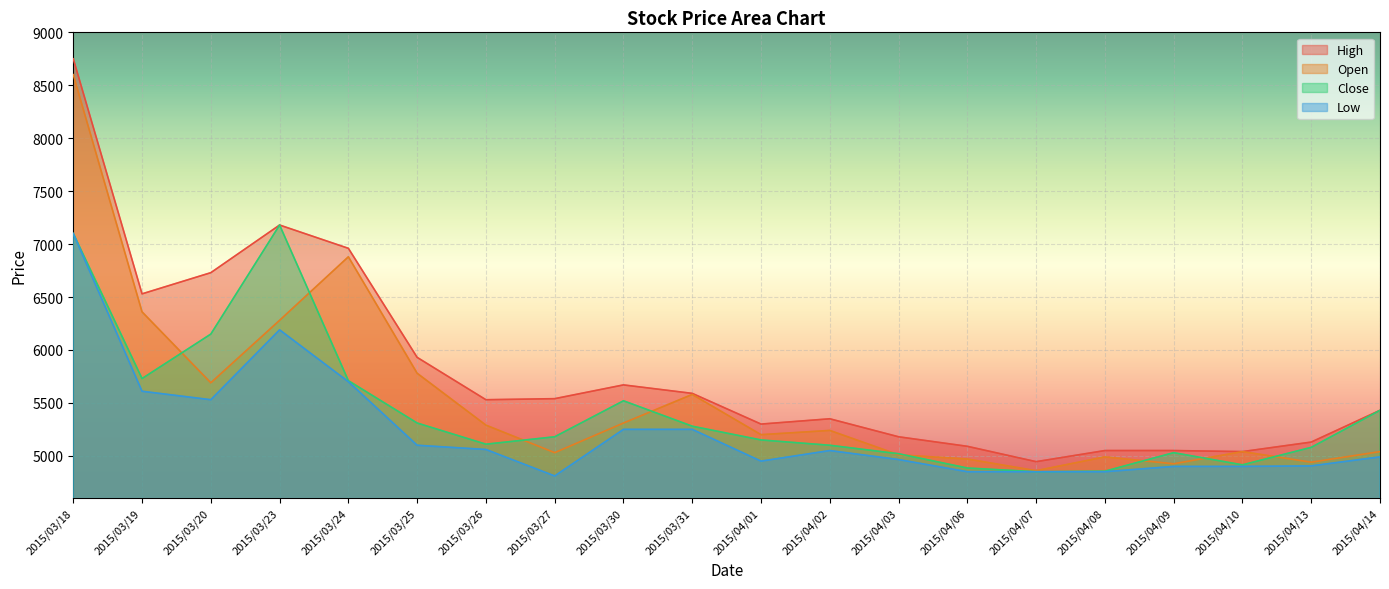

The value of High at 2015/03/26 is 5530. True or false?

True